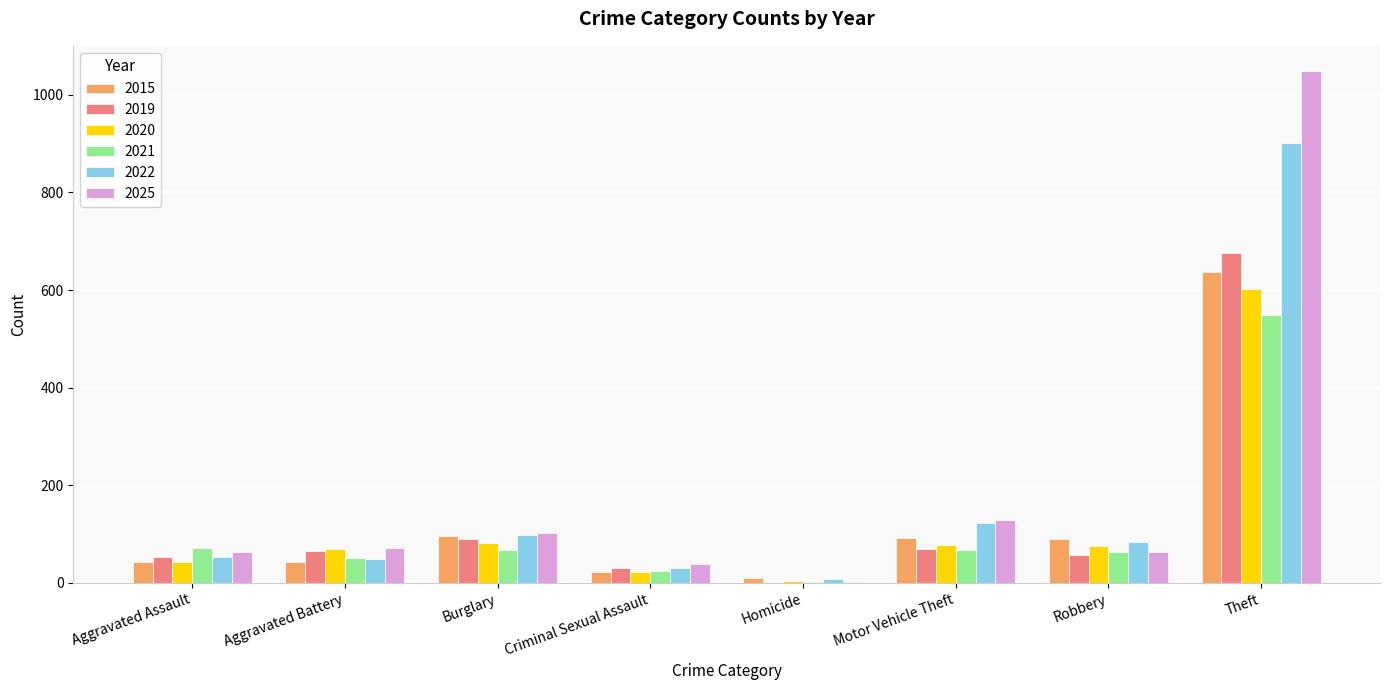

How many categories are shown in the chart?

8